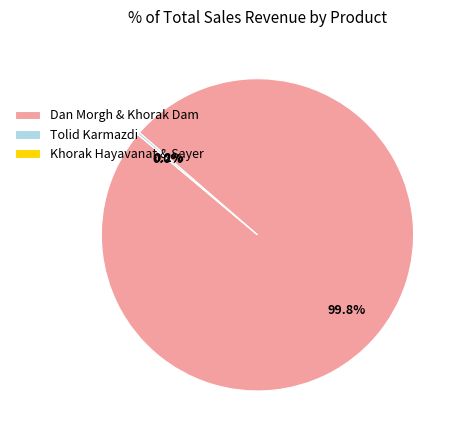

To the nearest percent, what is the difference between the دان مرغ و خوراک دام and تولید کارمزدی slice percentages?

100%